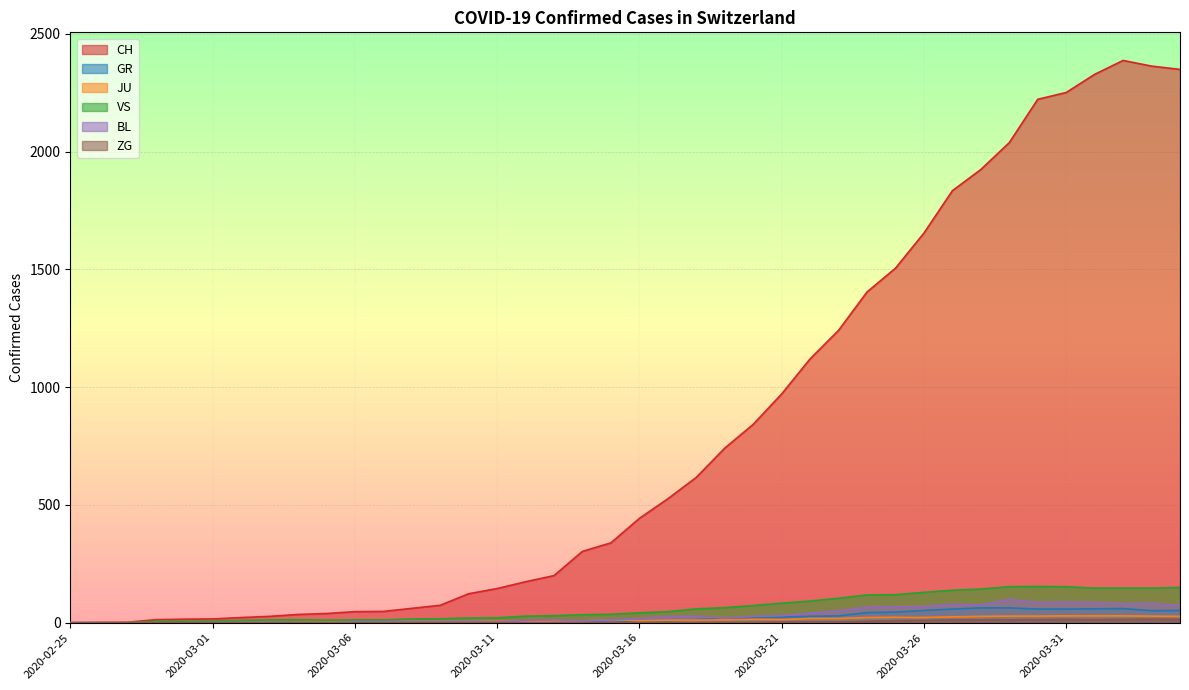

At how many categories does at least one series exceed 1965?

7